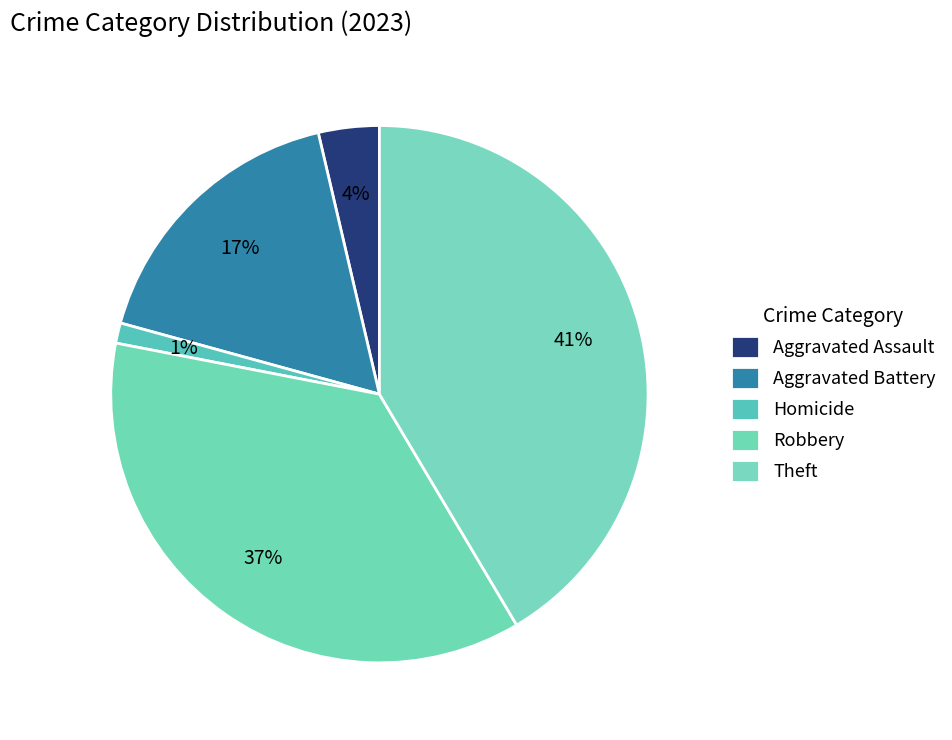

How many slices are in this pie chart?

5